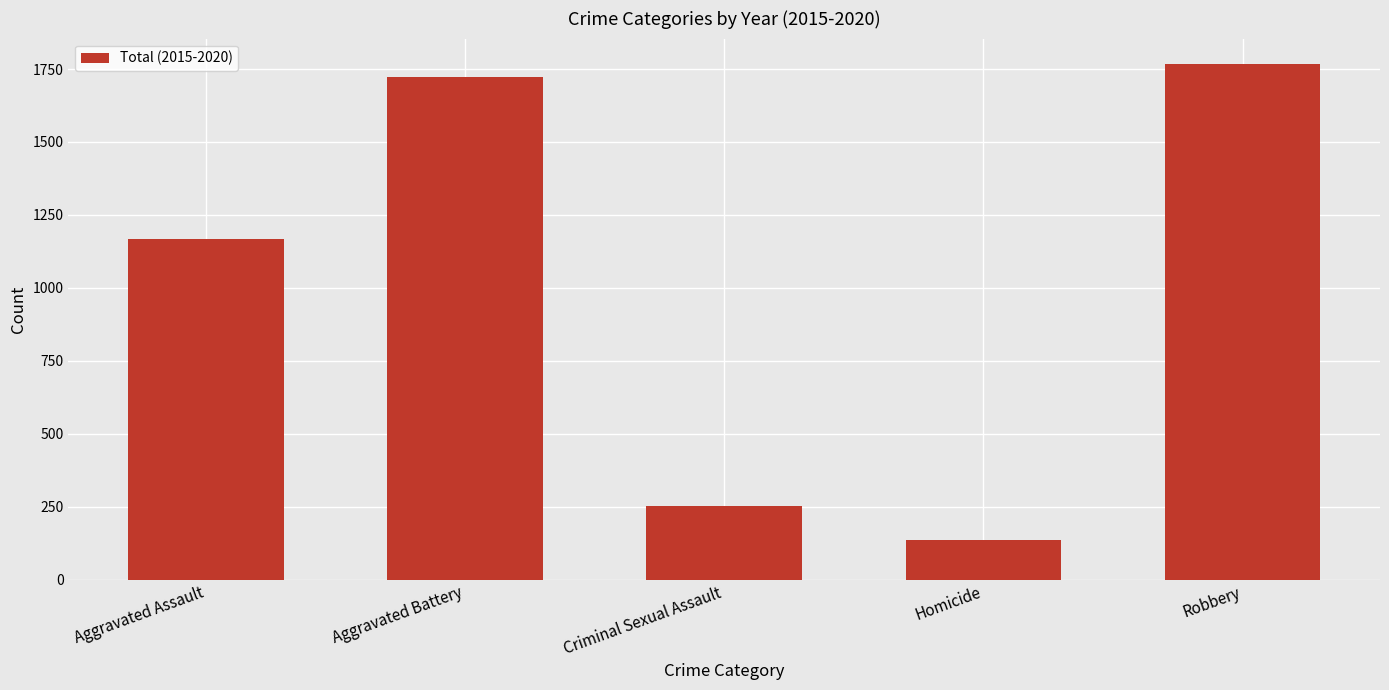

Which category has the lowest value across all series?

Homicide